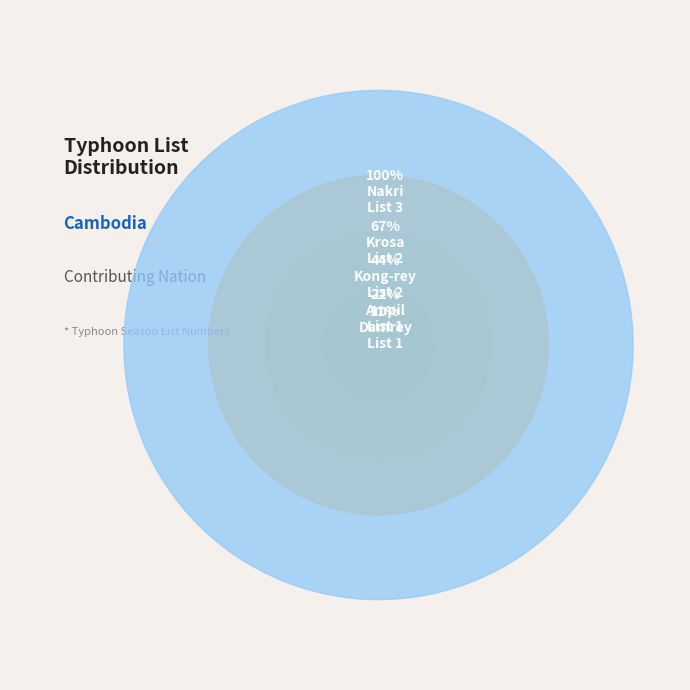

Does Nakri account for over 50% of the chart?

No